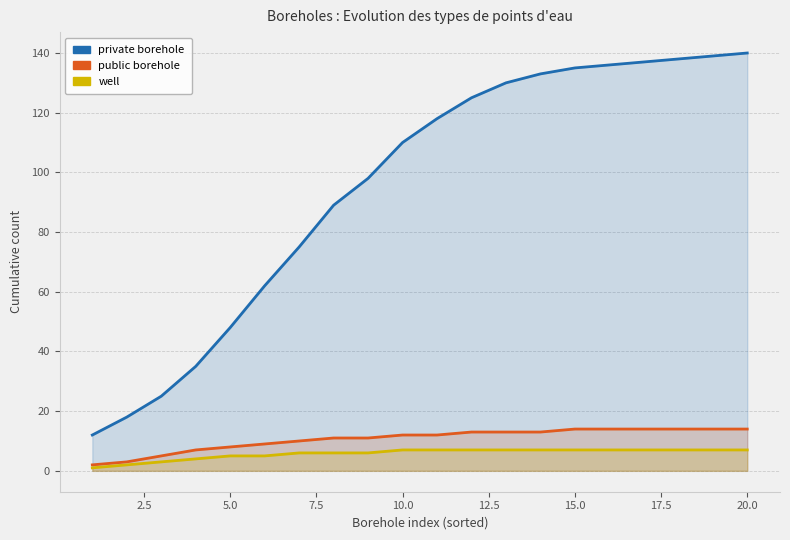

List the series in order of their peak value, highest first.

private borehole, public borehole, well